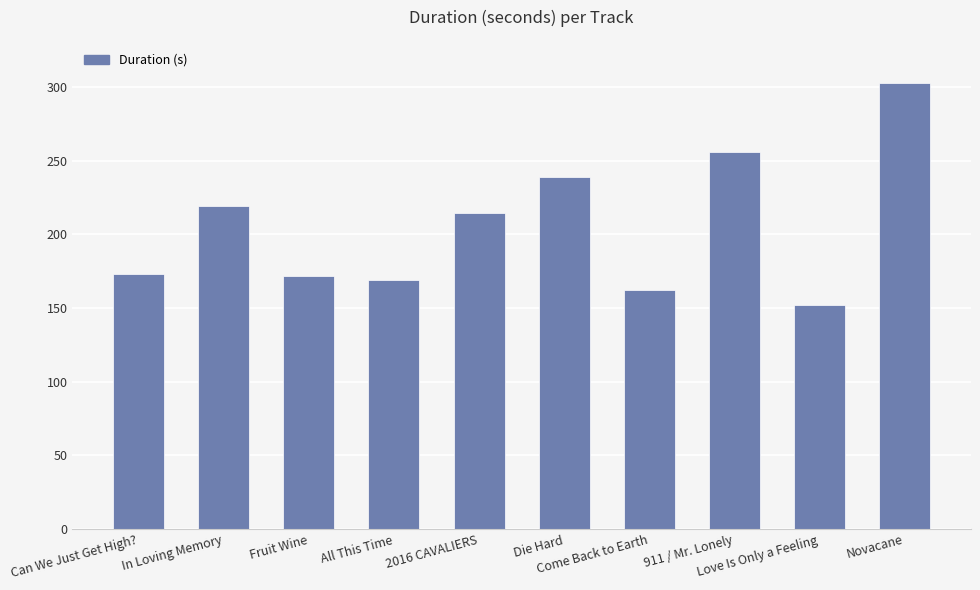

What is the sum of all values?

2058.3